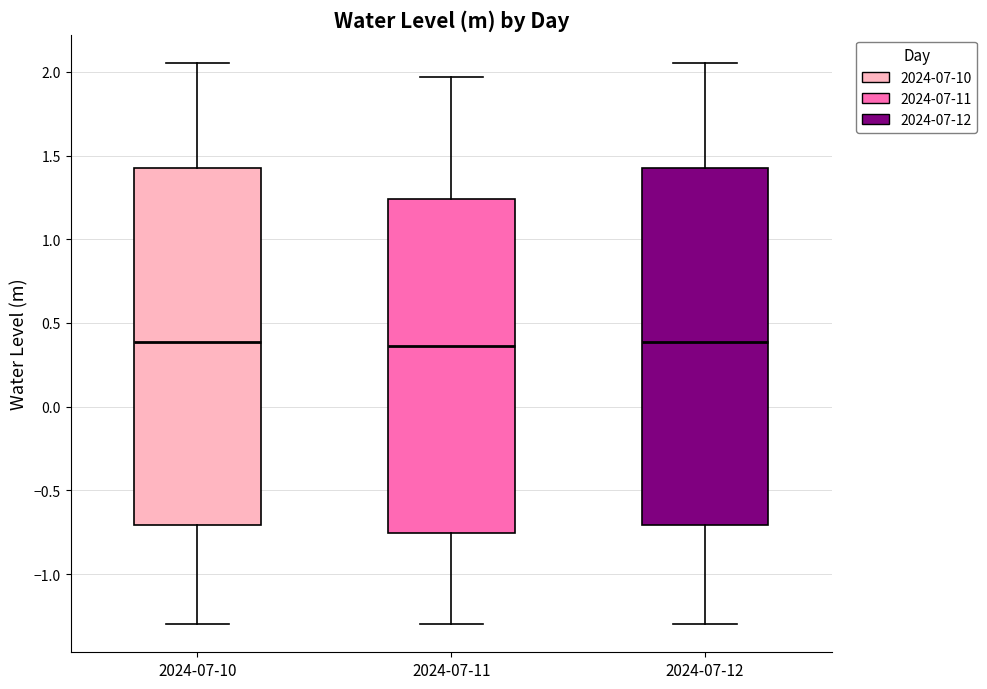

Reading left to right, read every box against the y-axis: the position of its median line, the range the box covers, and the ends of its whiskers. The values are not printed on the chart, so give them approximately, as read against the axis.

2024-07-10: median 0.40, box -0.70 to 1.45, whiskers -1.30 to 2.05
2024-07-11: median 0.35, box -0.75 to 1.25, whiskers -1.30 to 1.95
2024-07-12: median 0.40, box -0.70 to 1.45, whiskers -1.30 to 2.05